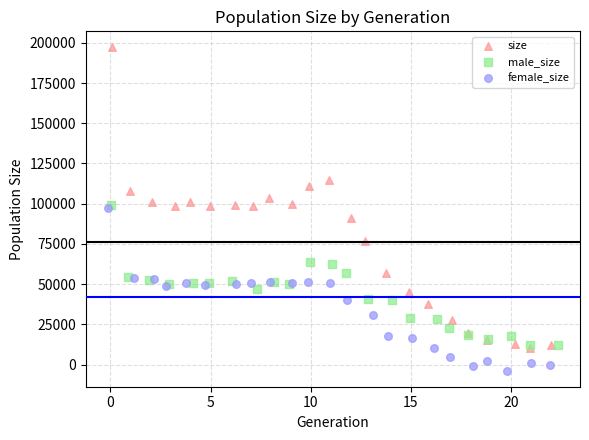

Which series reaches the maximum Y coordinate?

size